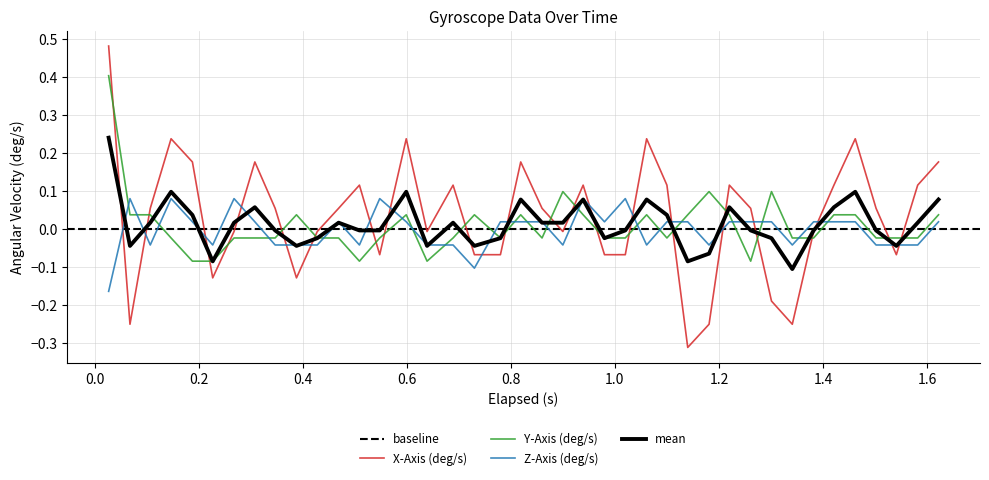

Rank the series by their average value, from highest to lowest.

X-Axis (deg/s), Y-Axis (deg/s), Z-Axis (deg/s)